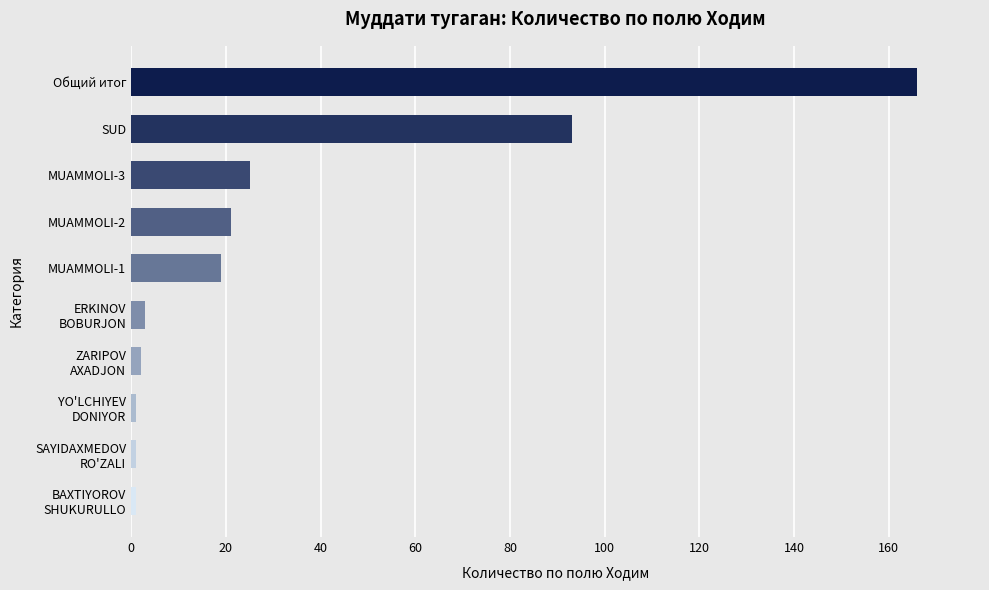

What is the average value?

33